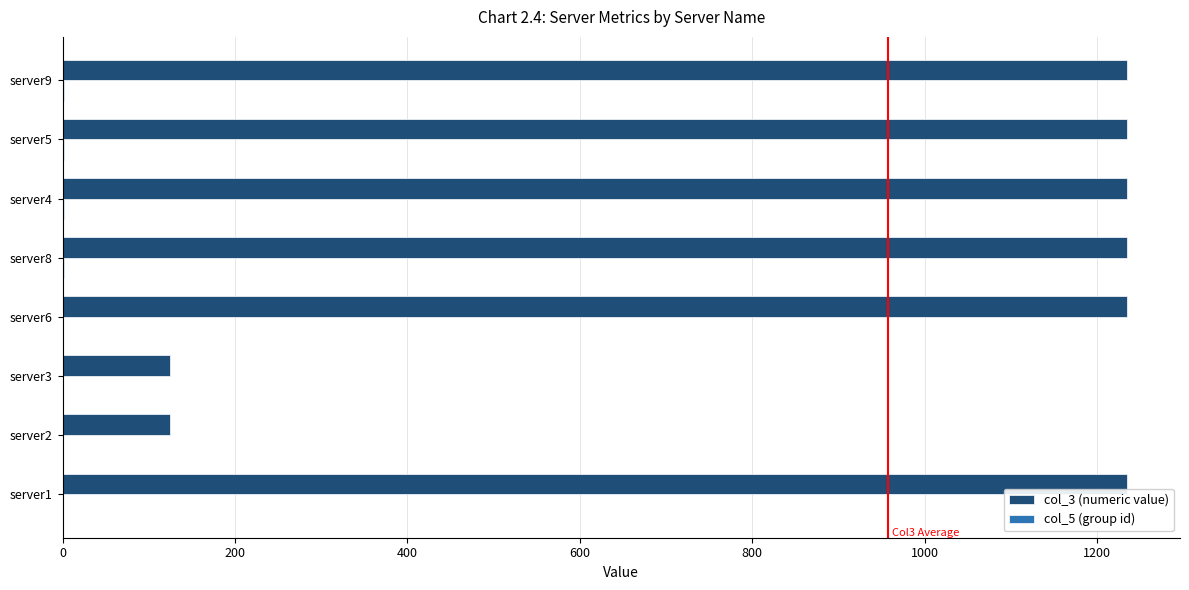

Which series has the largest total across all categories?

col_3 (numeric value)